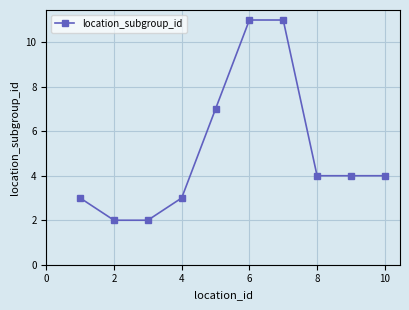

What is the average value?

5